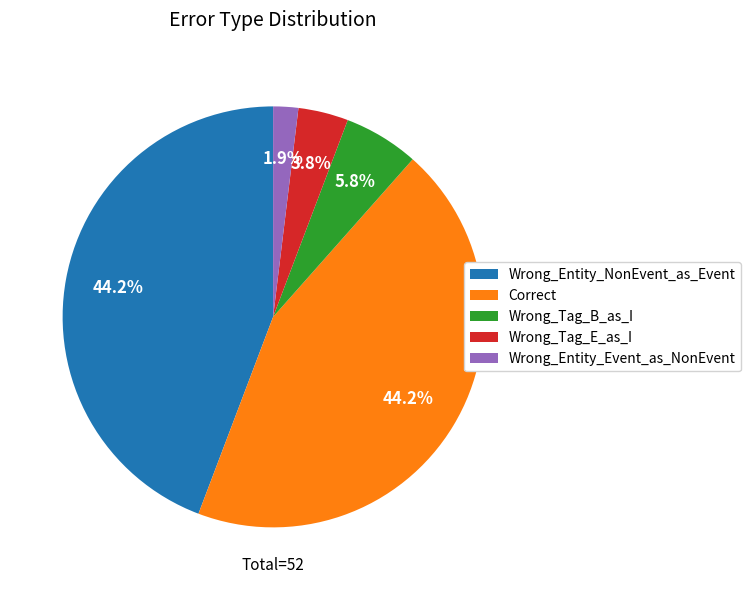

Which slice is the smallest?

Wrong_Entity_Event_as_NonEvent